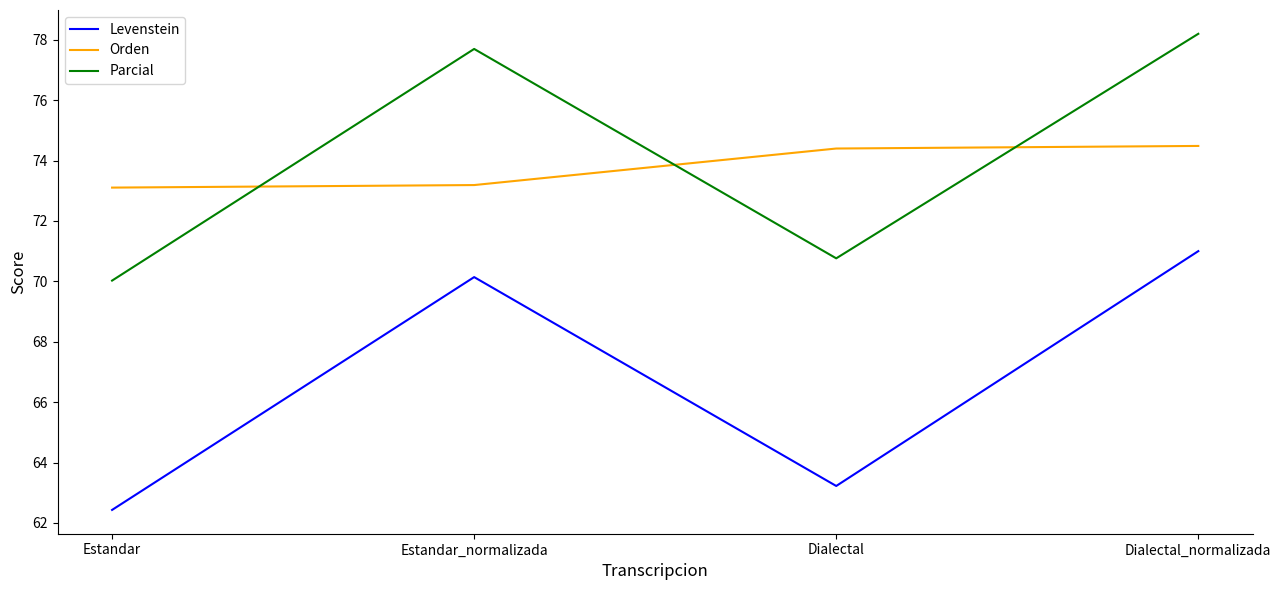

What is the greatest value displayed?

78.2